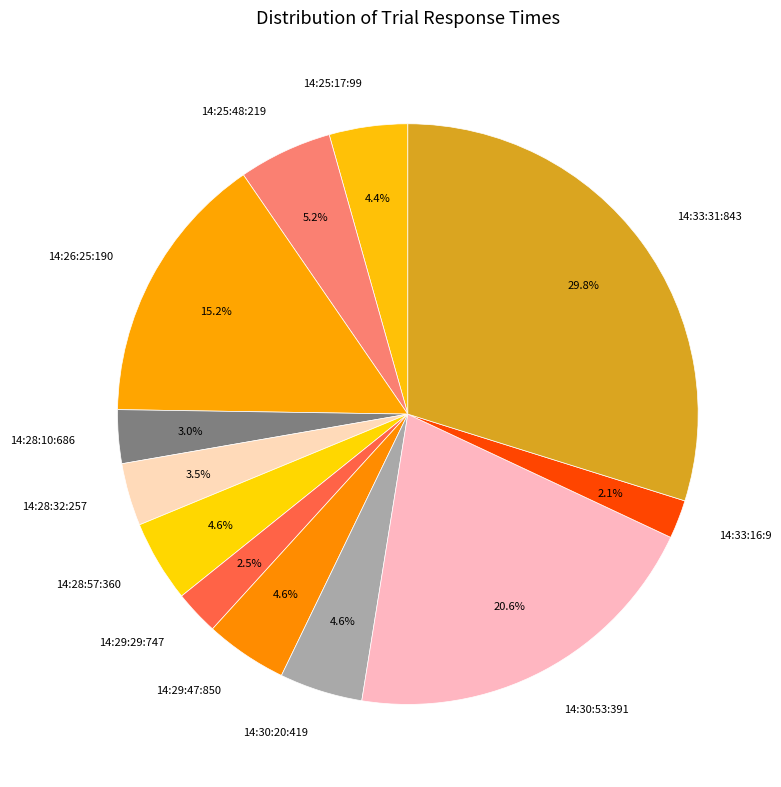

Which has a higher value, 14:29:47:850 or 14:29:29:747?

14:29:47:850